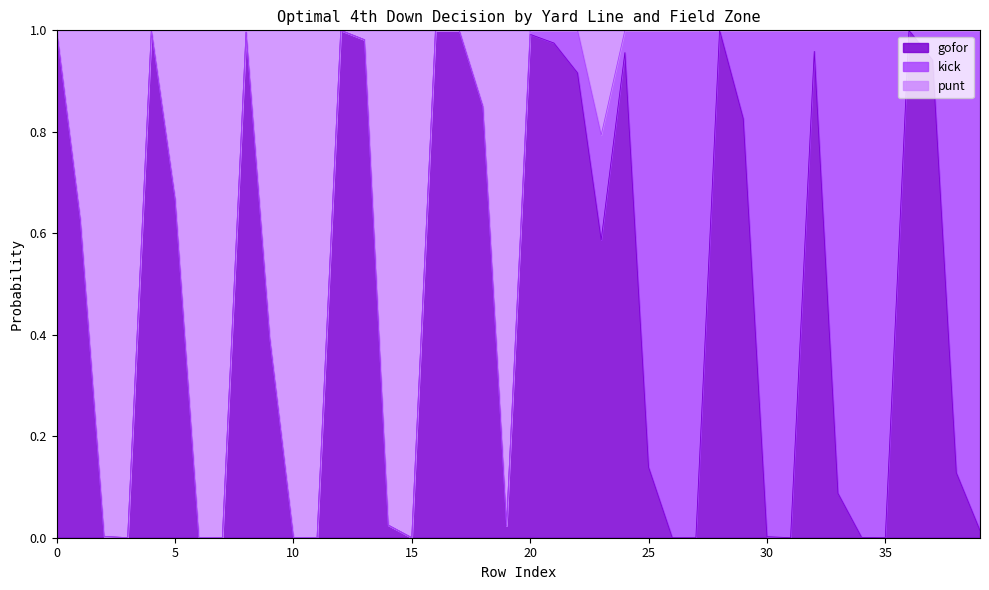

The gofor series shows 0.6 at 8. True or false?

False